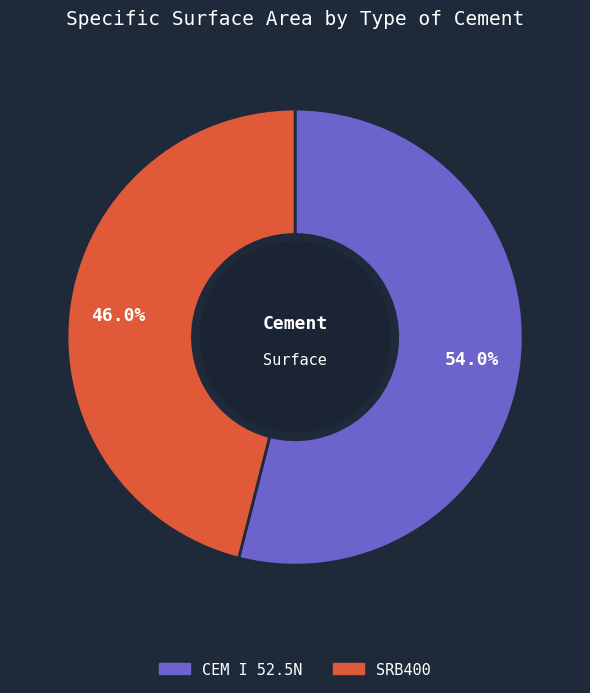

What is the total percentage of SRB400 and CEM I 52.5N?

100.0%